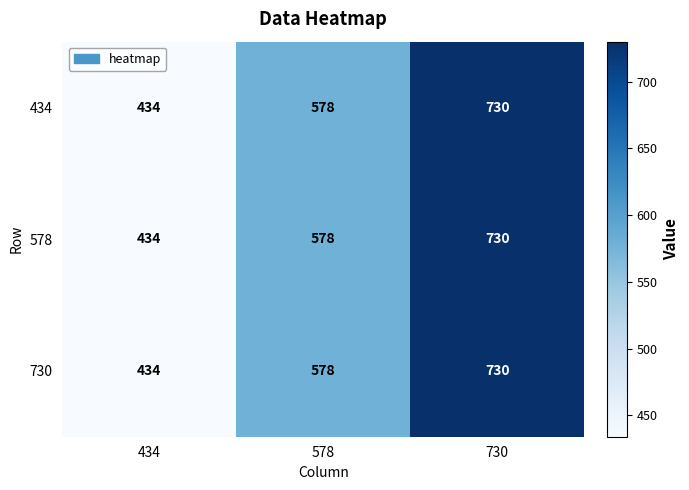

Reading left to right, list all the values displayed in this chart.

434: 434=434	578=578	730=730
578: 434=434	578=578	730=730
730: 434=434	578=578	730=730